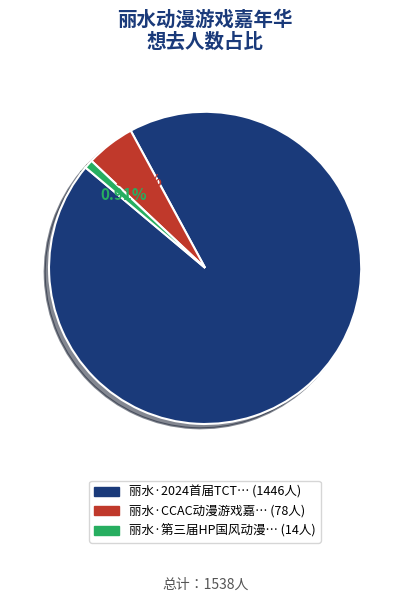

Is there any slice that represents more than half of the pie?

Yes